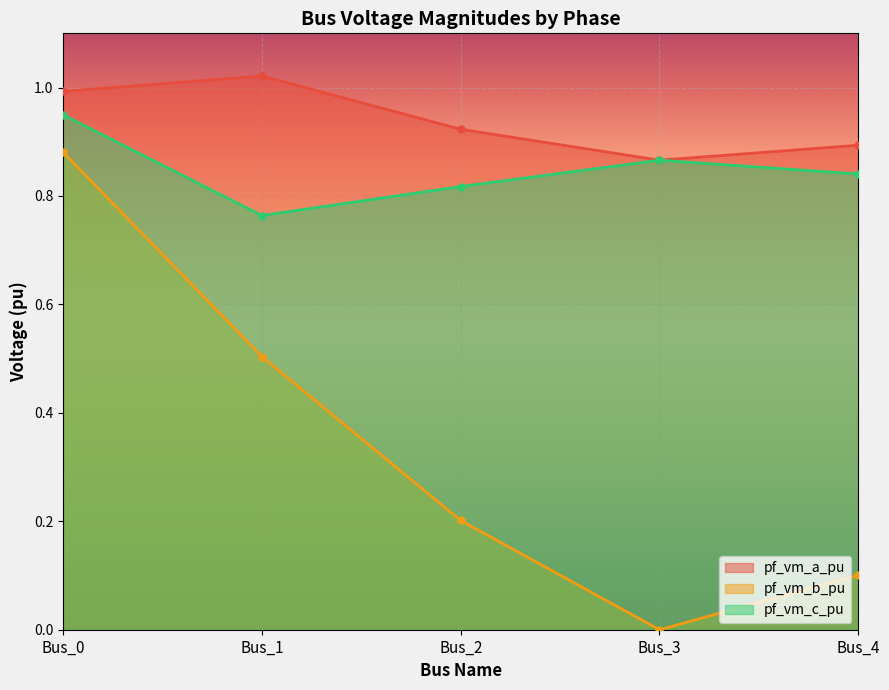

At which category is the sum across all series the highest?

Bus_0